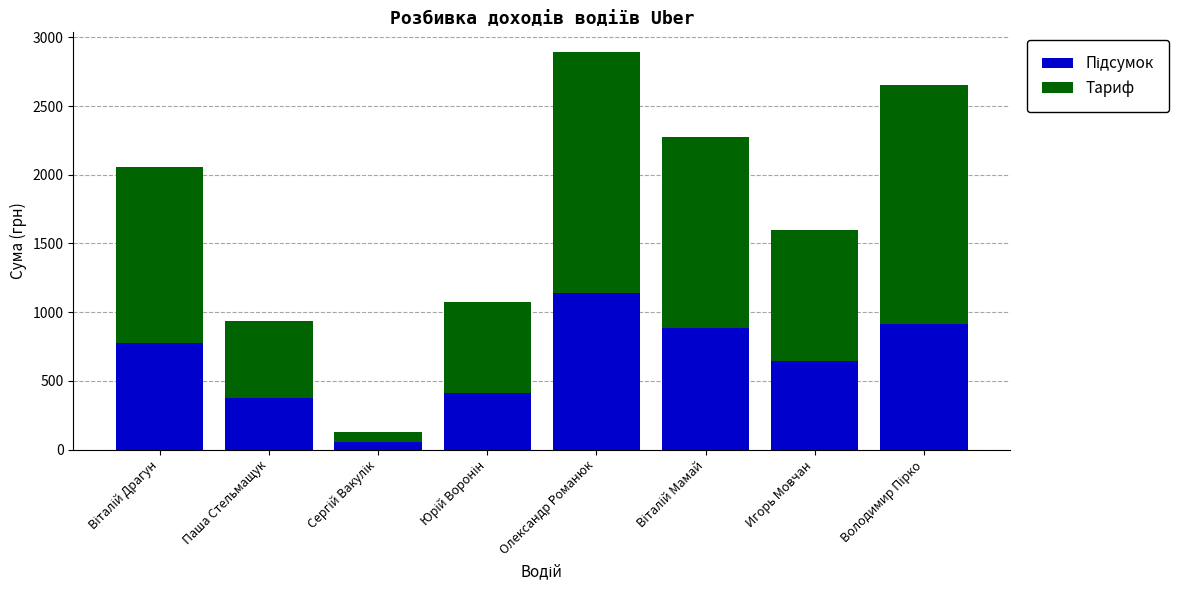

At which category is the sum across all series the highest?

Олександр Романюк